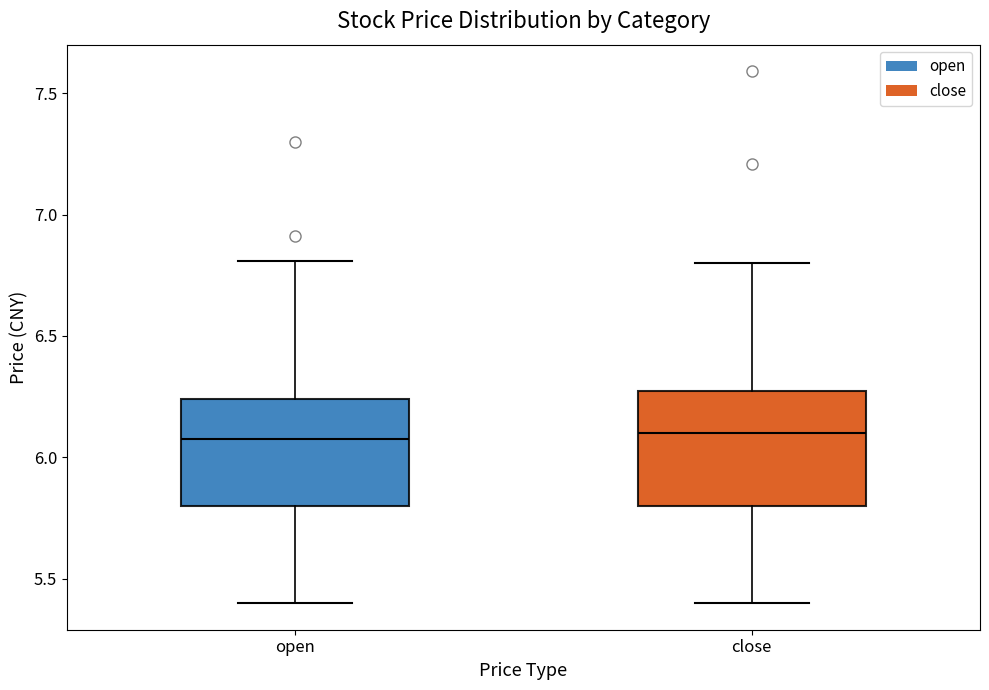

Where is the lower edge of the box for open on the y-axis? The values are not printed on the chart, so give them approximately, as read against the axis.

5.80